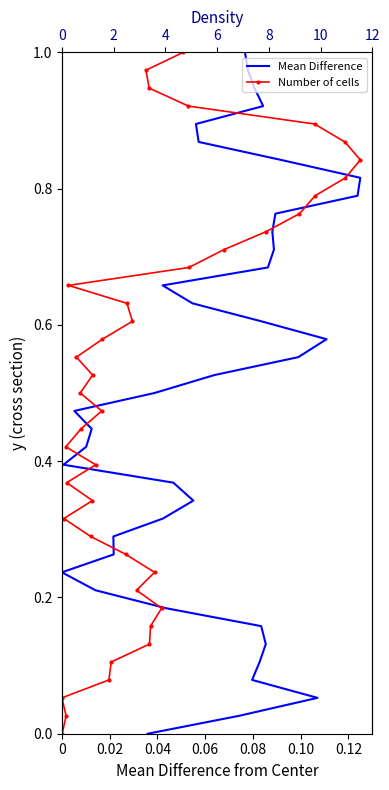

How many lines are shown in the chart?

2